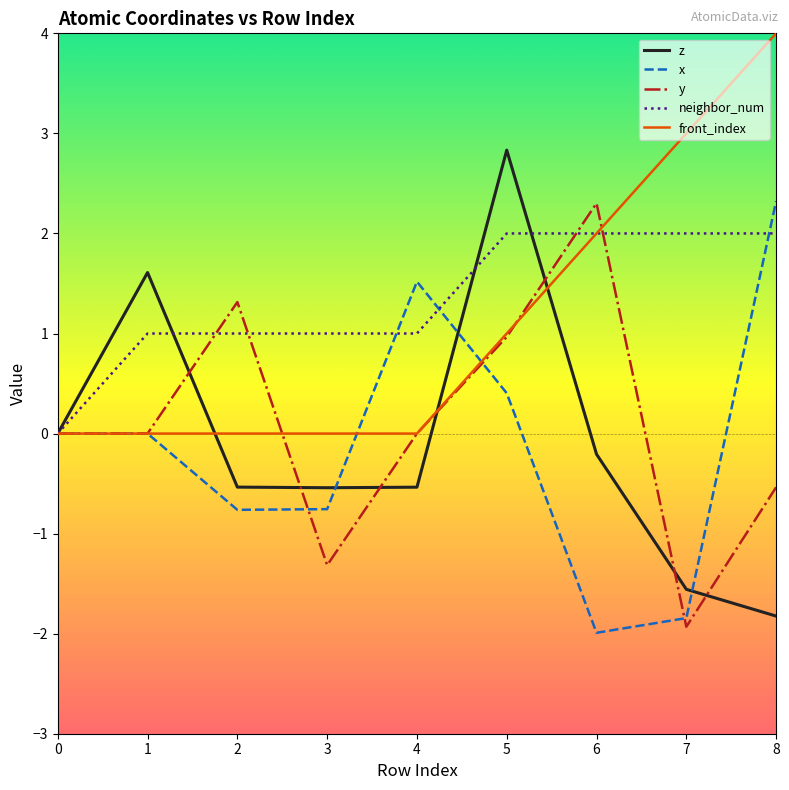

What is the total value across all series at 6?

4.1